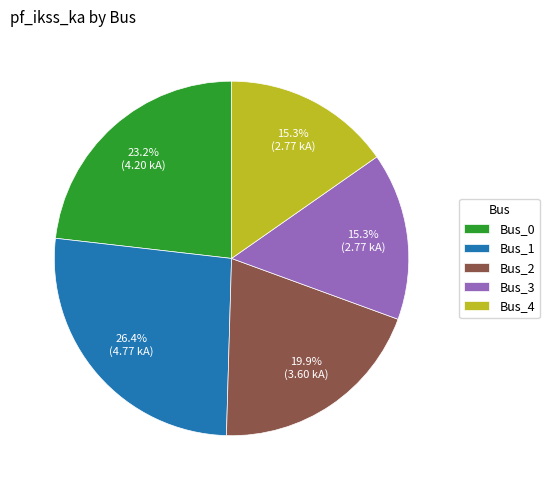

Which category has the biggest portion of the pie?

Bus_1